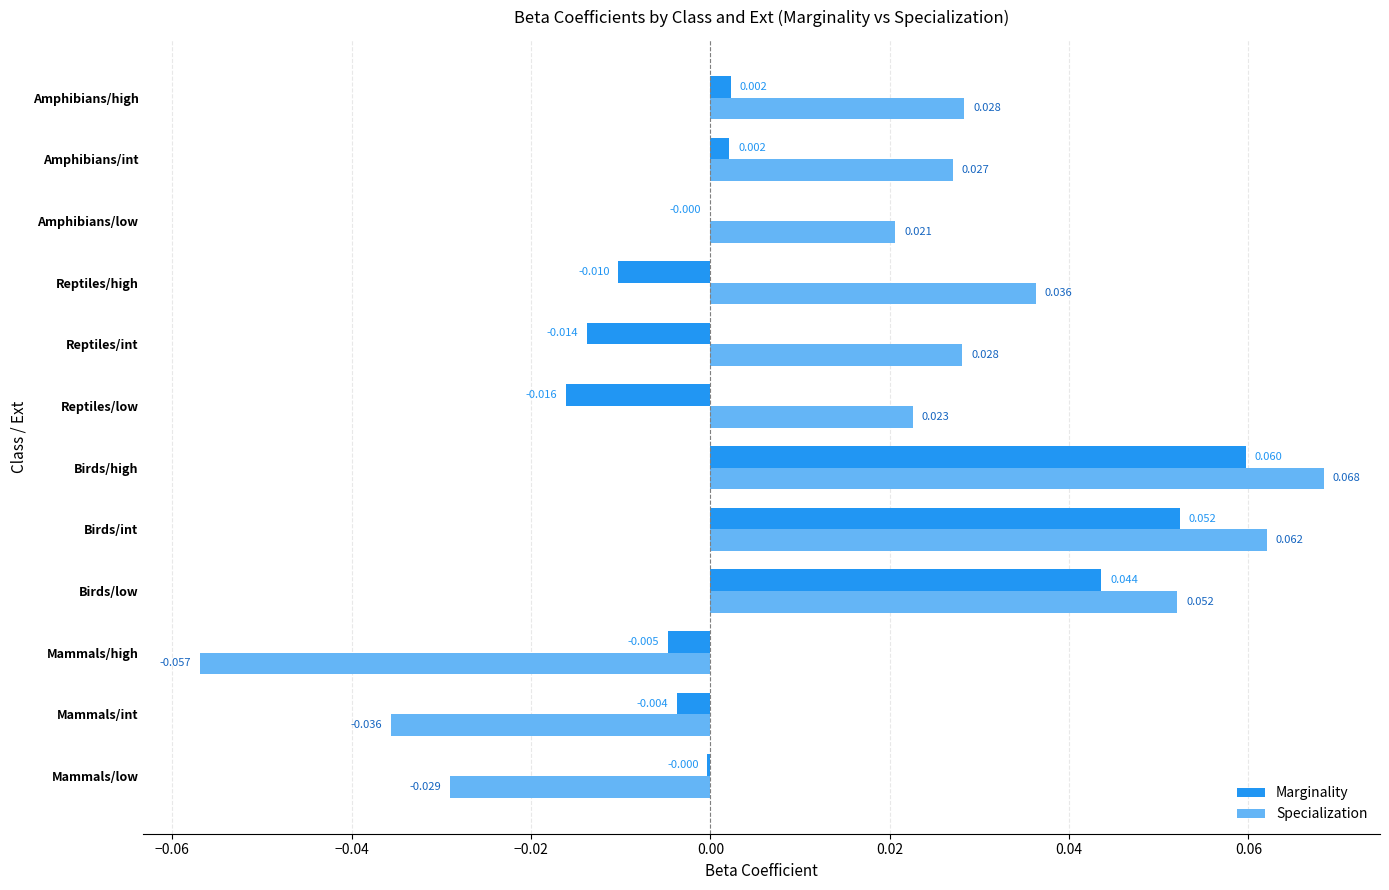

At which category is the sum across all series the highest?

Birds/high